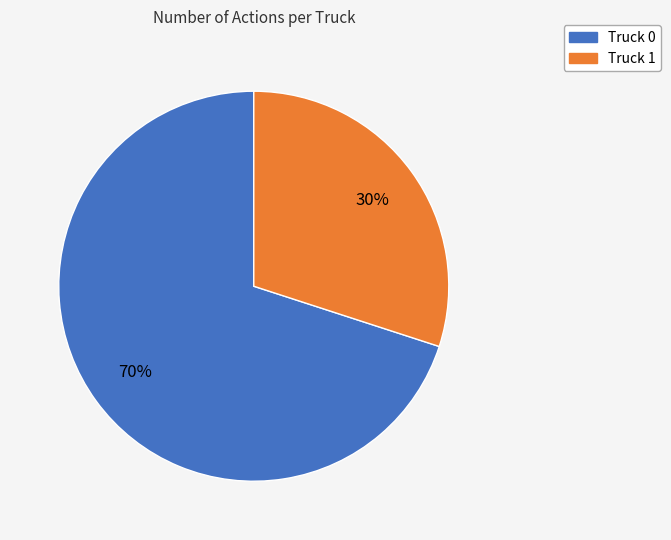

To the nearest percent, what is the difference between the largest and smallest slice percentages?

40%